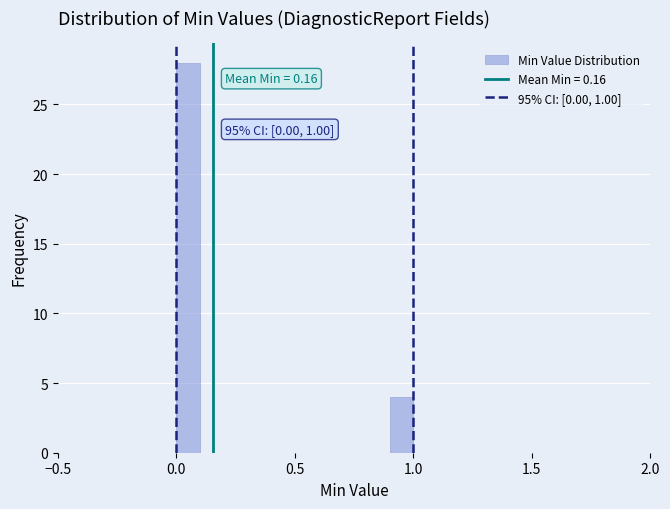

Read against the x-axis, roughly where is the centre of the tallest bar?

0.05